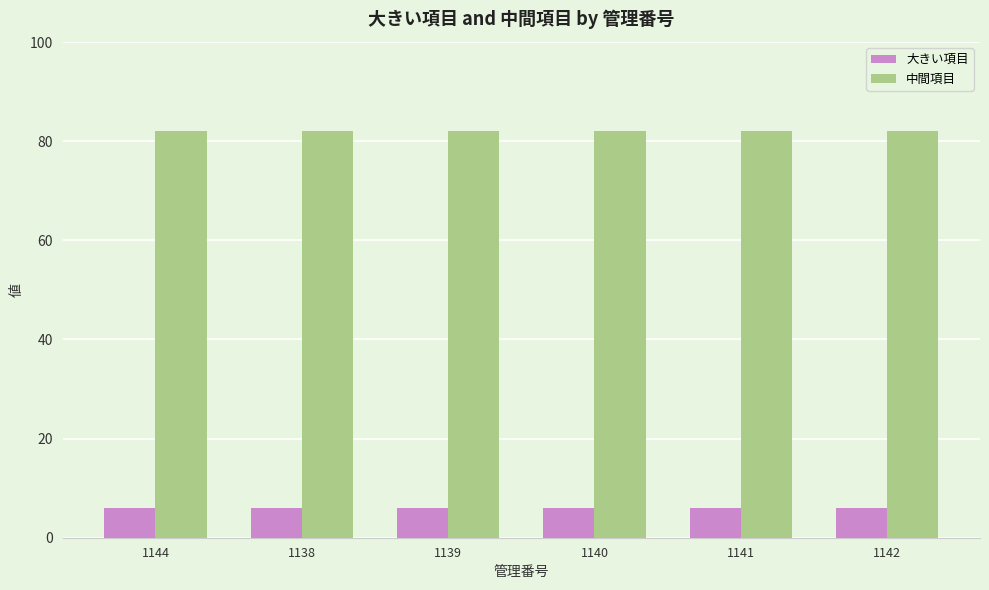

Rank the series at 1144 from lowest to highest value.

大きい項目, 中間項目